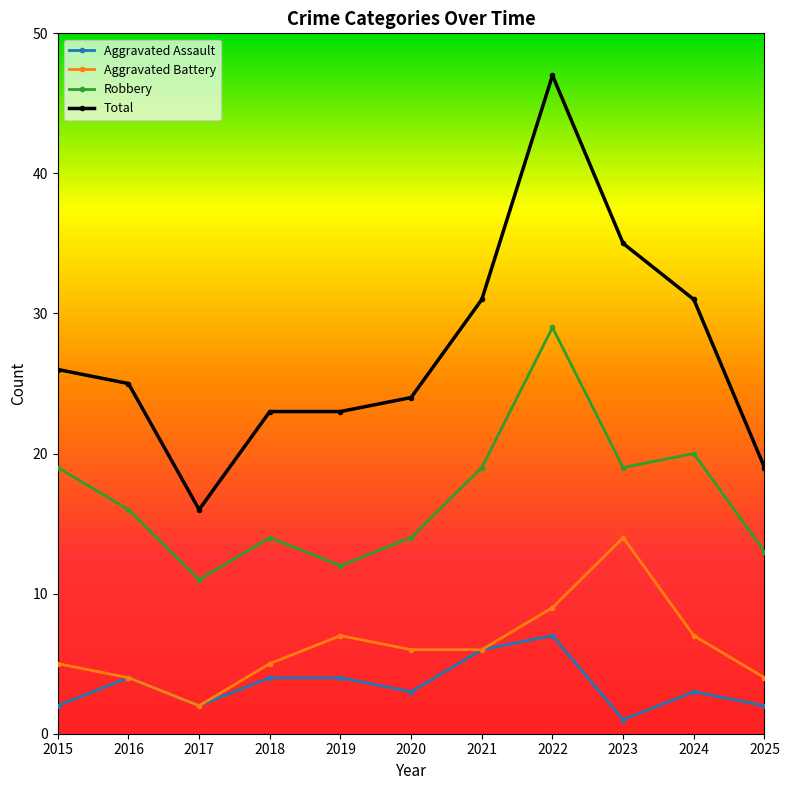

Reading left to right, list all the values displayed in this chart.

Aggravated Assault: 2	4	2	4	4	3	6	7	1	3	2
Aggravated Battery: 5	4	2	5	7	6	6	9	14	7	4
Robbery: 19	16	11	14	12	14	19	29	19	20	13
Total: 26	25	16	23	23	24	31	47	35	31	19